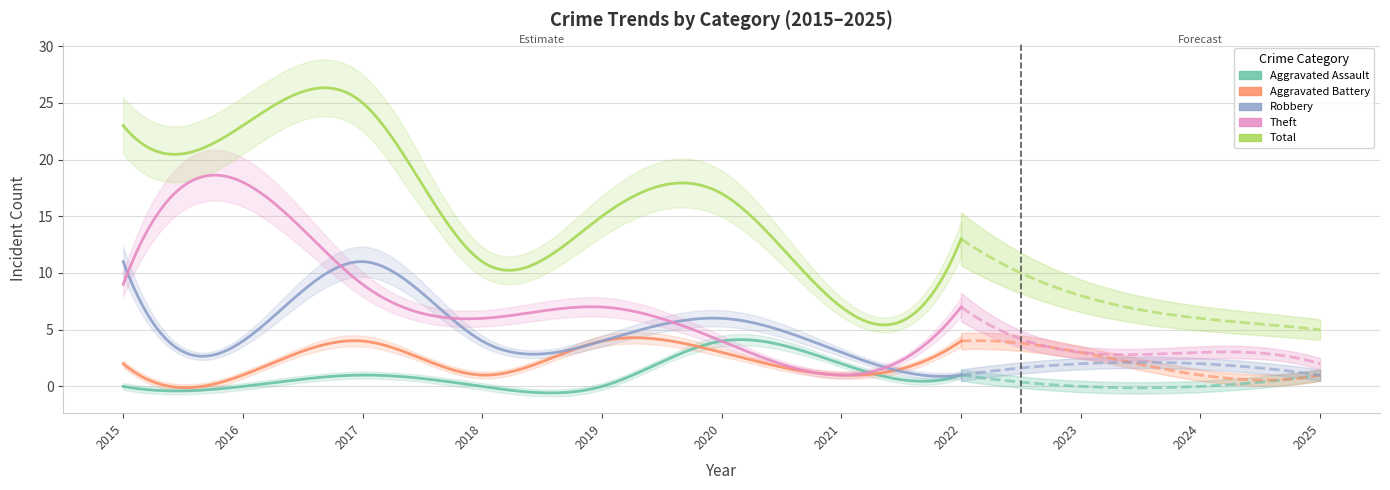

Where is Aggravated Battery nearest to the value 2?

2015